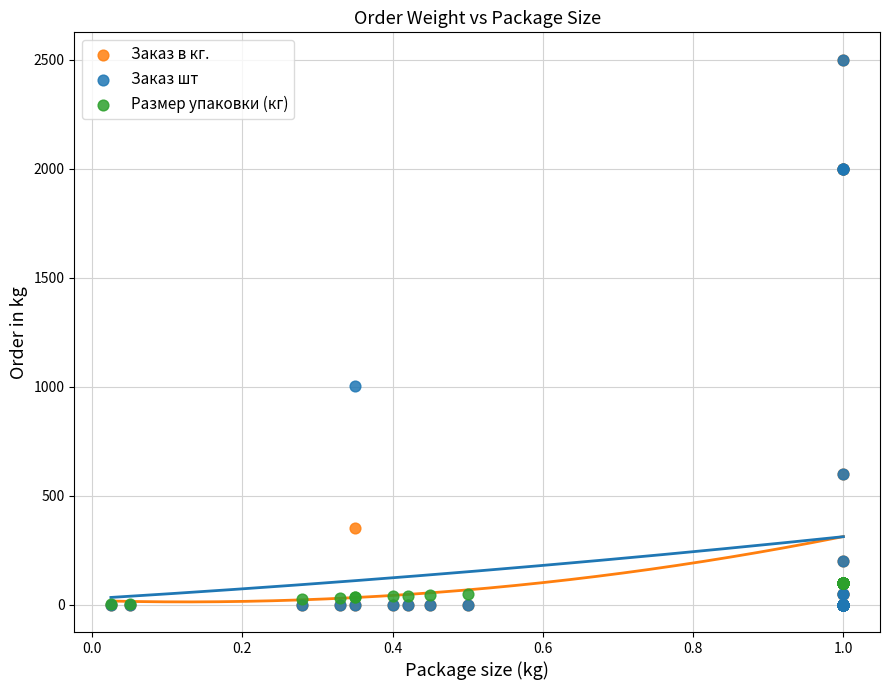

What are all the series names shown in the legend?

Заказ в кг., Заказ шт, Размер упаковки (кг)